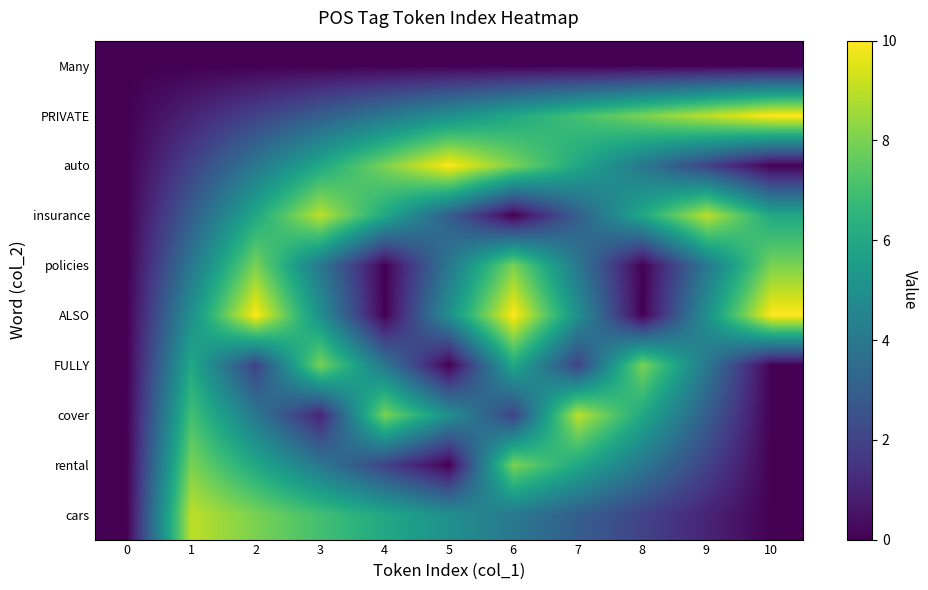

Reading left to right, what are all the values shown in this chart?

Many: 0=0	1=0	2=0	3=0	4=0	5=0	6=0	7=0	8=0	9=0	10=0
PRIVATE: 0=0	1=1	2=2	3=3	4=4	5=5	6=6	7=7	8=8	9=9	10=10
auto: 0=0	1=2	2=4	3=6	4=8	5=10	6=8	7=6	8=4	9=2	10=0
insurance: 0=0	1=3	2=6	3=9	4=6	5=3	6=0	7=3	8=6	9=9	10=6
policies: 0=0	1=4	2=8	3=4	4=0	5=4	6=8	7=4	8=0	9=4	10=8
ALSO: 0=0	1=5	2=10	3=5	4=0	5=5	6=10	7=5	8=0	9=5	10=10
FULLY: 0=0	1=6	2=2	3=8	4=4	5=0	6=6	7=2	8=8	9=4	10=0
cover: 0=0	1=7	2=4	3=1	4=8	5=5	6=2	7=9	8=6	9=3	10=0
rental: 0=0	1=8	2=6	3=4	4=2	5=0	6=8	7=6	8=4	9=2	10=0
cars: 0=0	1=9	2=8	3=7	4=6	5=5	6=4	7=3	8=2	9=1	10=0